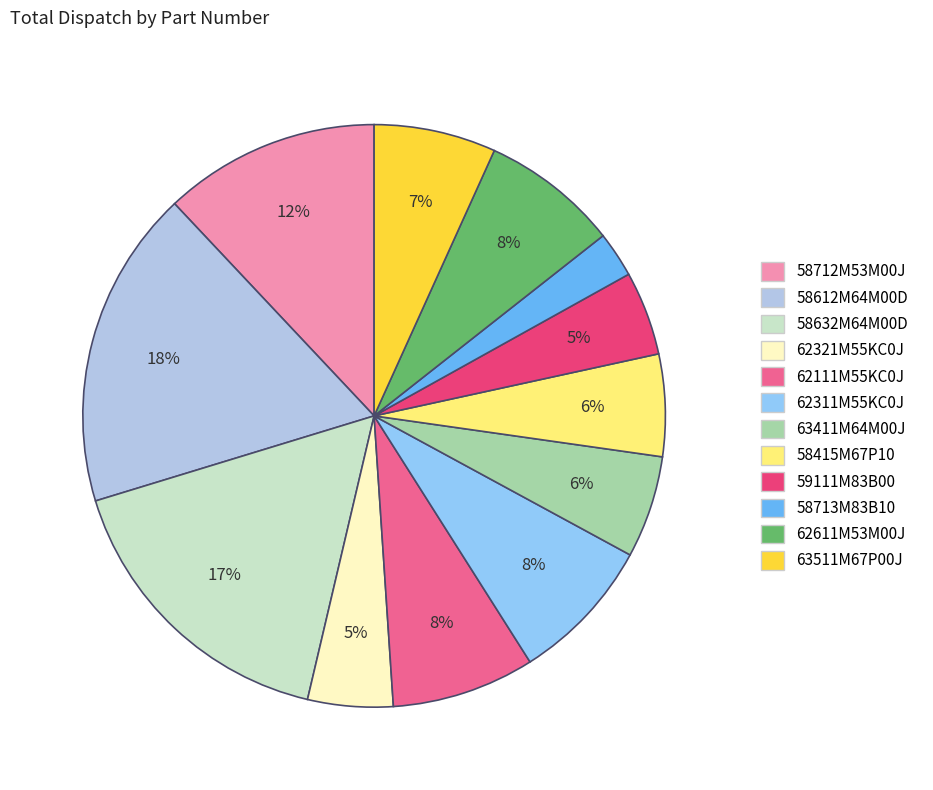

Does any single category account for the majority?

No